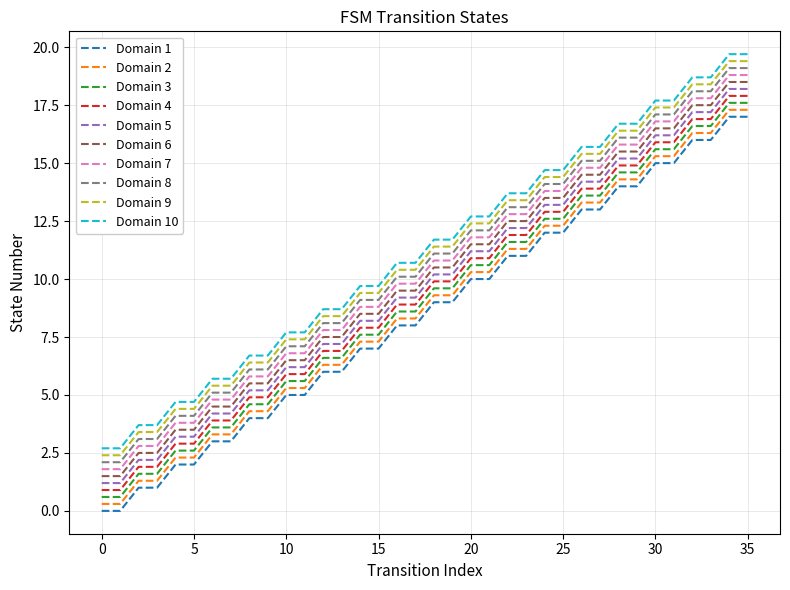

What is the highest value of the Domain 7 series?

18.8